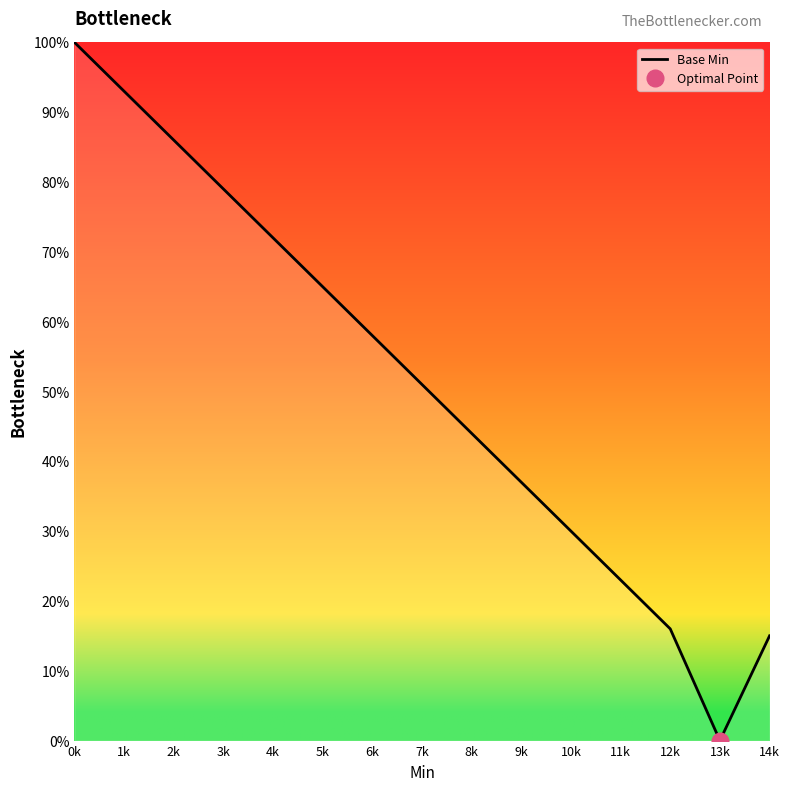

What is the sum of the values at 3k and 6k?

137